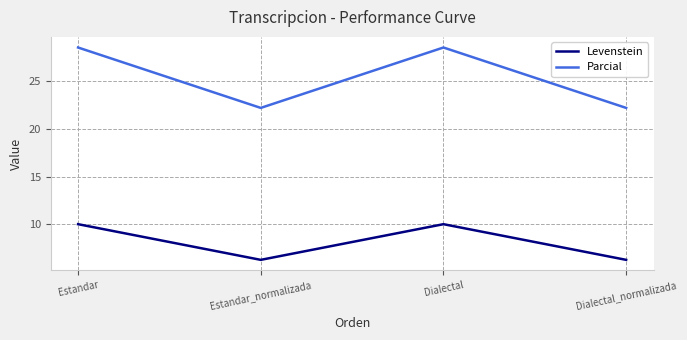

True or false: Parcial has more than 1 points higher than both neighbors.

False